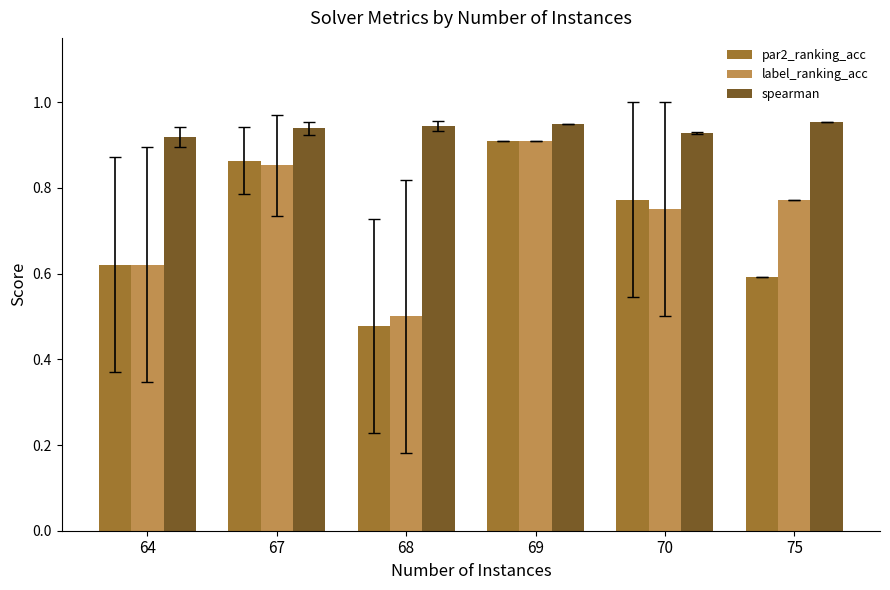

What is the sum of all spearman values?

5.6